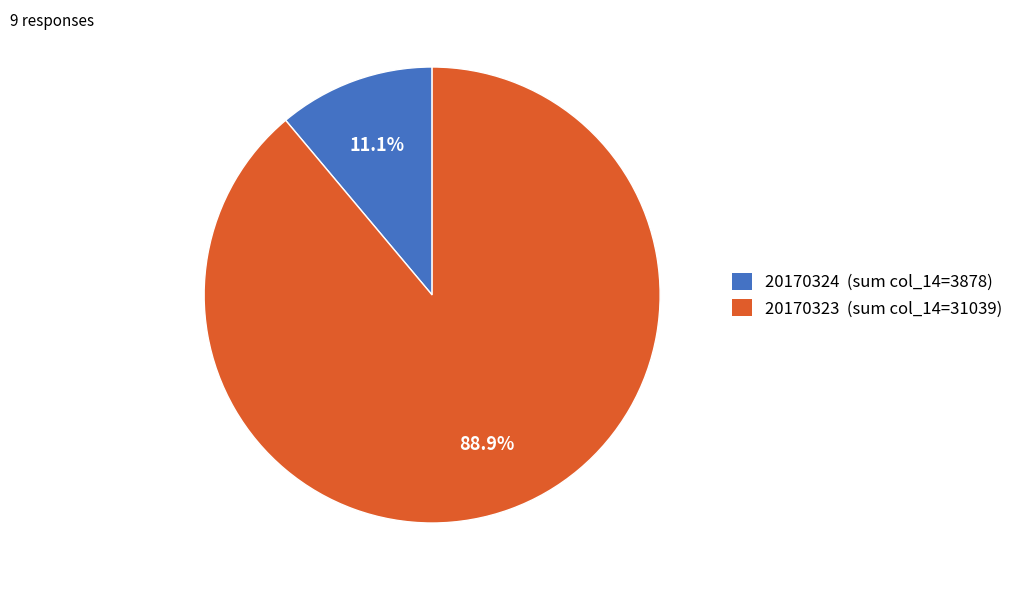

Does any single category account for the majority?

Yes